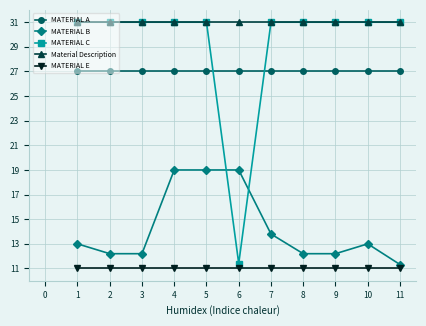

Is it true that MATERIAL C equals 45.8 at 3?

False